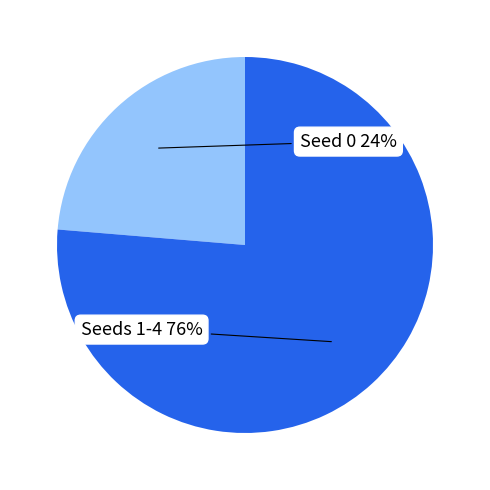

To the nearest percent, what is the average slice percentage?

50%